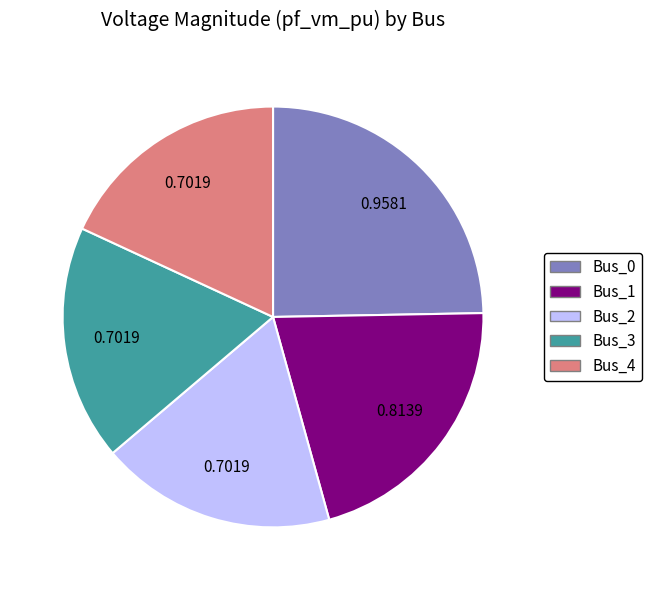

Is it true that Bus_4 is 29% of the pie?

False